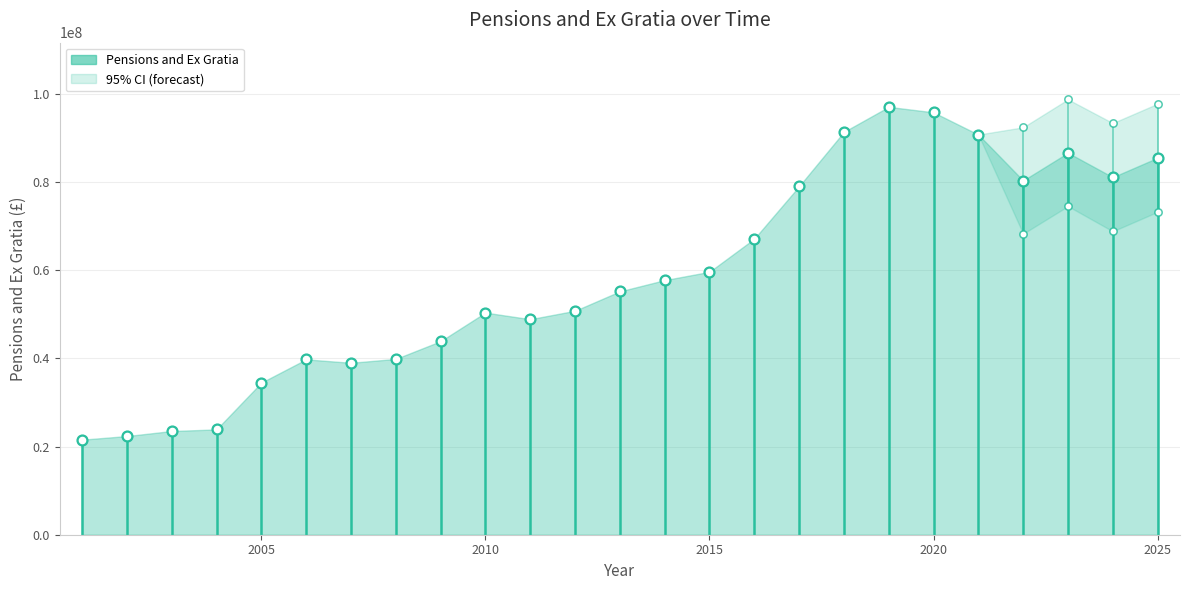

Between 2022 and 2020, which is larger?

2020